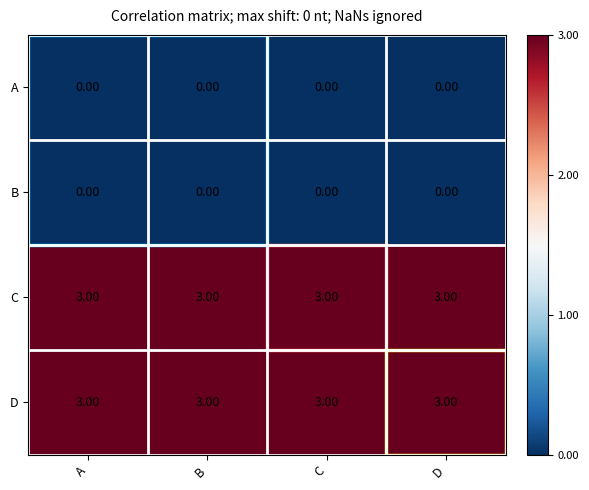

At how many categories does at least one series exceed 2?

4